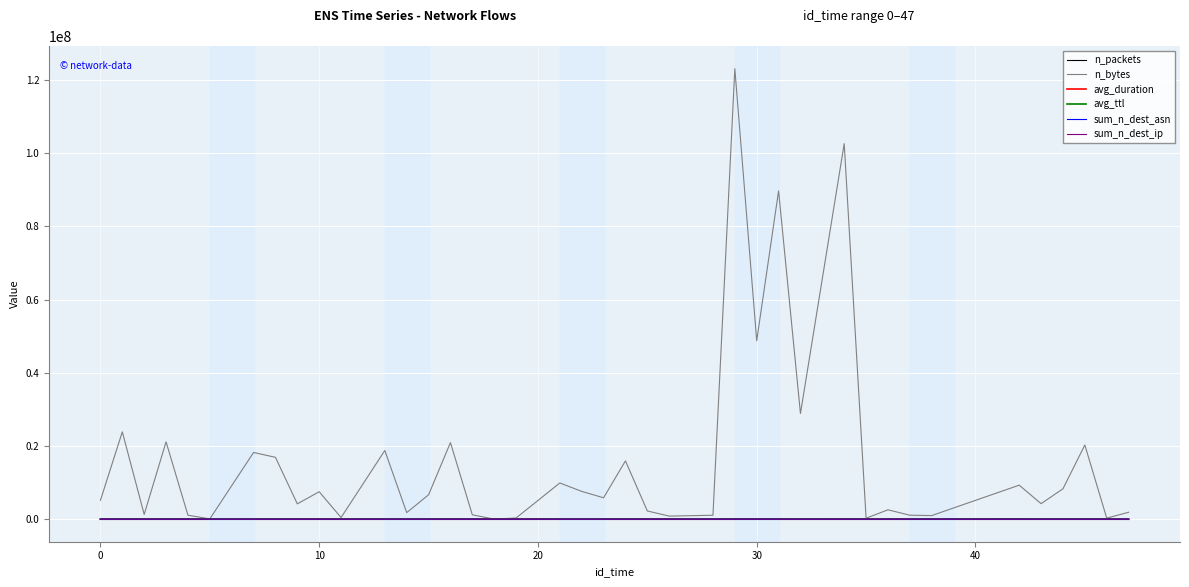

Does the chart have visible grid lines?

Yes